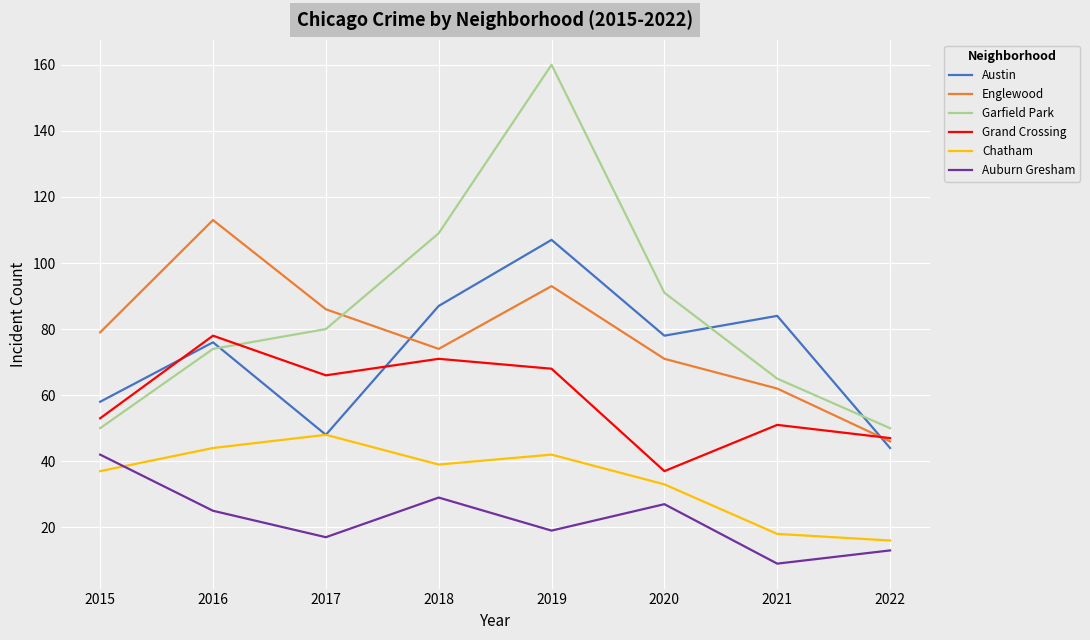

Reading left to right, list all the values displayed in this chart.

Austin: 2015=58	2016=76	2017=48	2018=87	2019=107	2020=78	2021=84	2022=44
Englewood: 2015=79	2016=113	2017=86	2018=74	2019=93	2020=71	2021=62	2022=46
Garfield Park: 2015=50	2016=74	2017=80	2018=109	2019=160	2020=91	2021=65	2022=50
Grand Crossing: 2015=53	2016=78	2017=66	2018=71	2019=68	2020=37	2021=51	2022=47
Chatham: 2015=37	2016=44	2017=48	2018=39	2019=42	2020=33	2021=18	2022=16
Auburn Gresham: 2015=42	2016=25	2017=17	2018=29	2019=19	2020=27	2021=9	2022=13